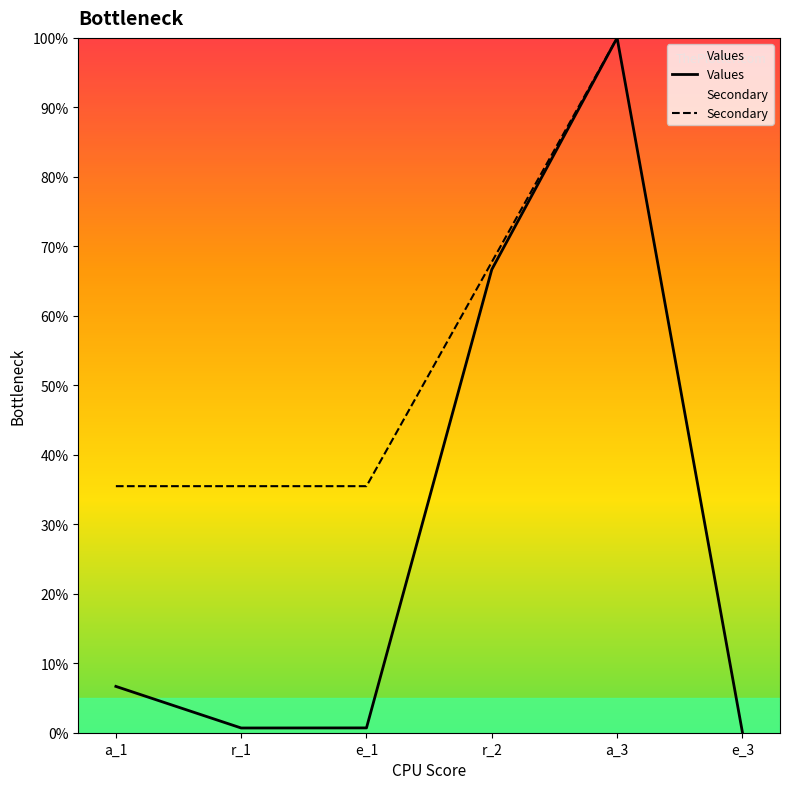

Does the chart display data point markers on the line(s)?

No